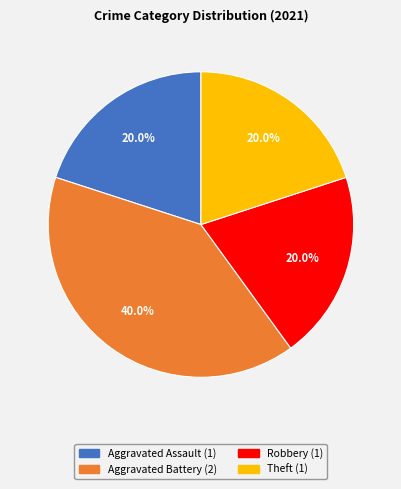

Is there a majority slice in this chart?

No